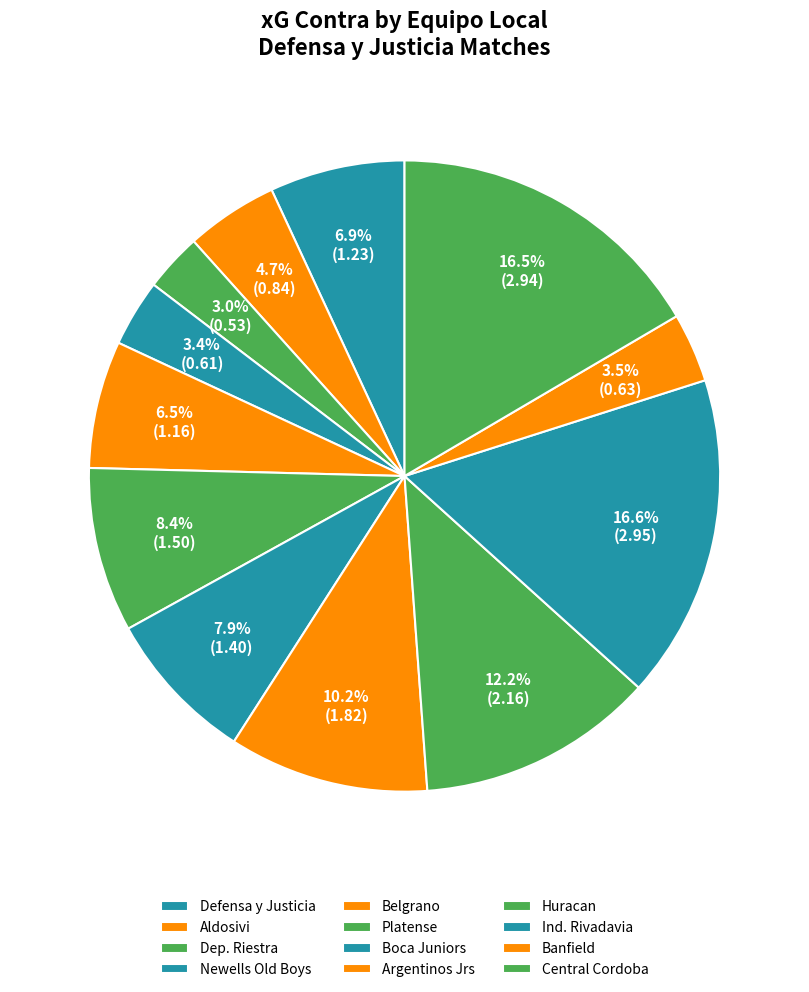

How many slices are in this pie chart?

12